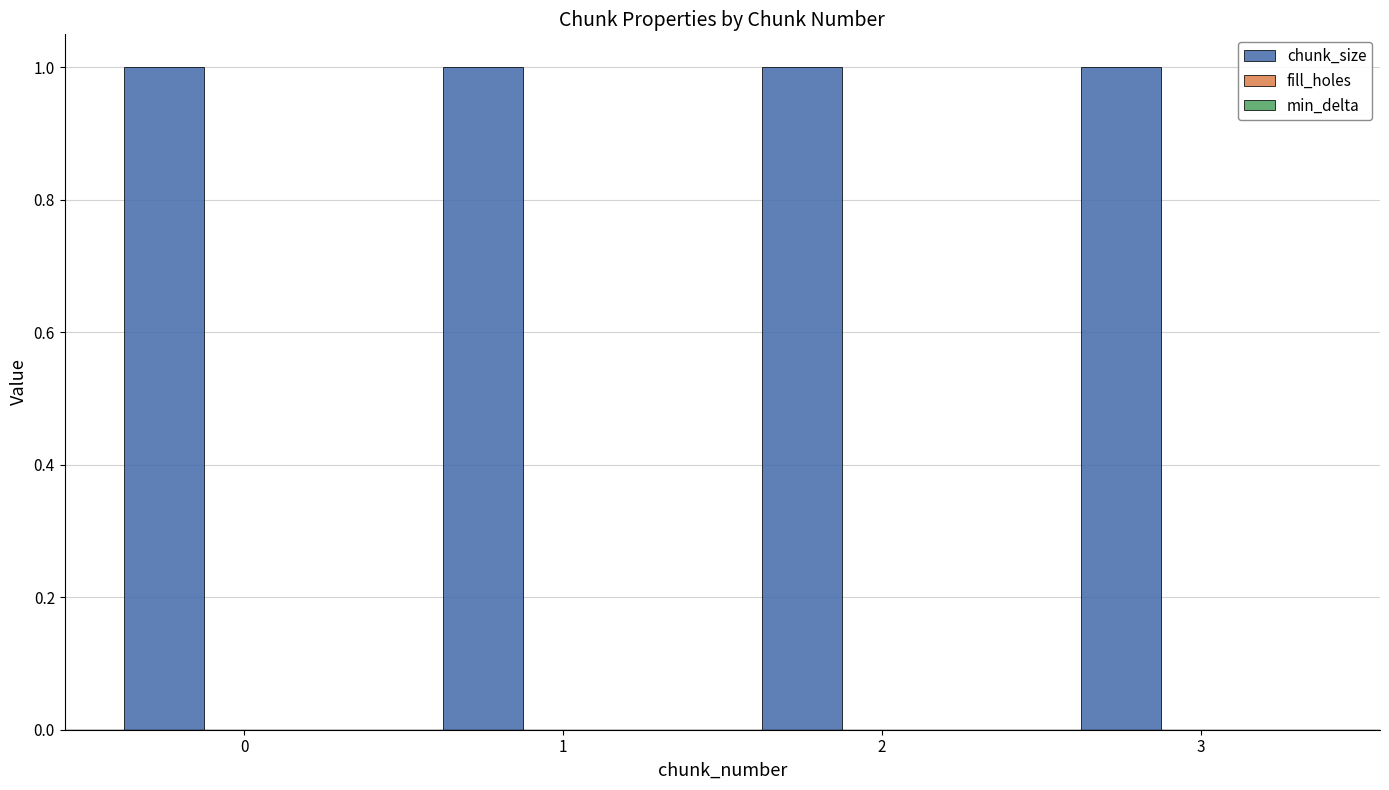

At 2, list the series in order from largest to smallest.

chunk_size, fill_holes, min_delta